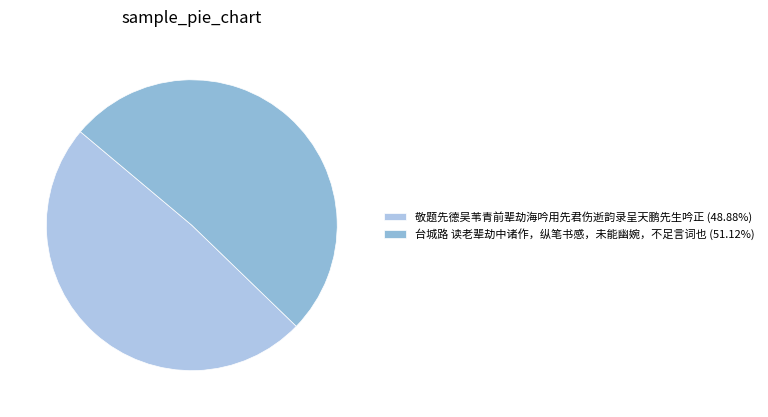

Which slice is the largest?

台城路 读老辈劫中诸作，纵笔书感，未能幽婉，不足言词也